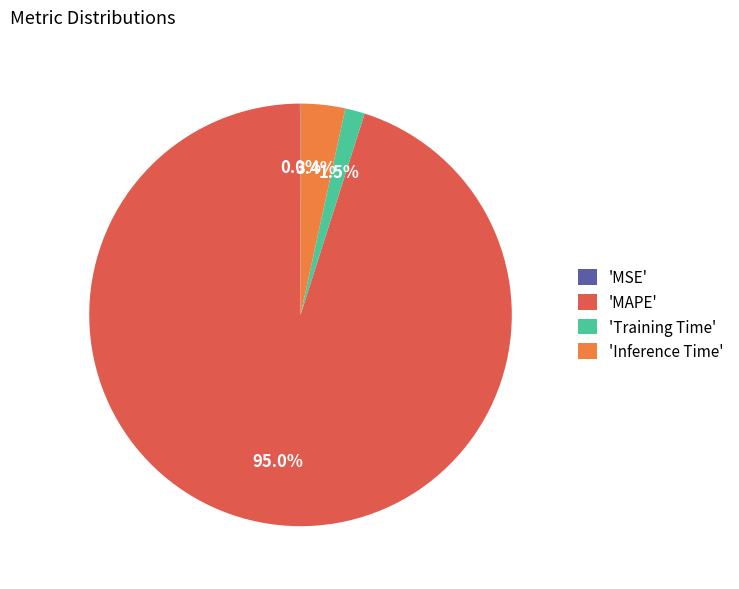

What percentage is NOT represented by 'Training Time'?

98.5%